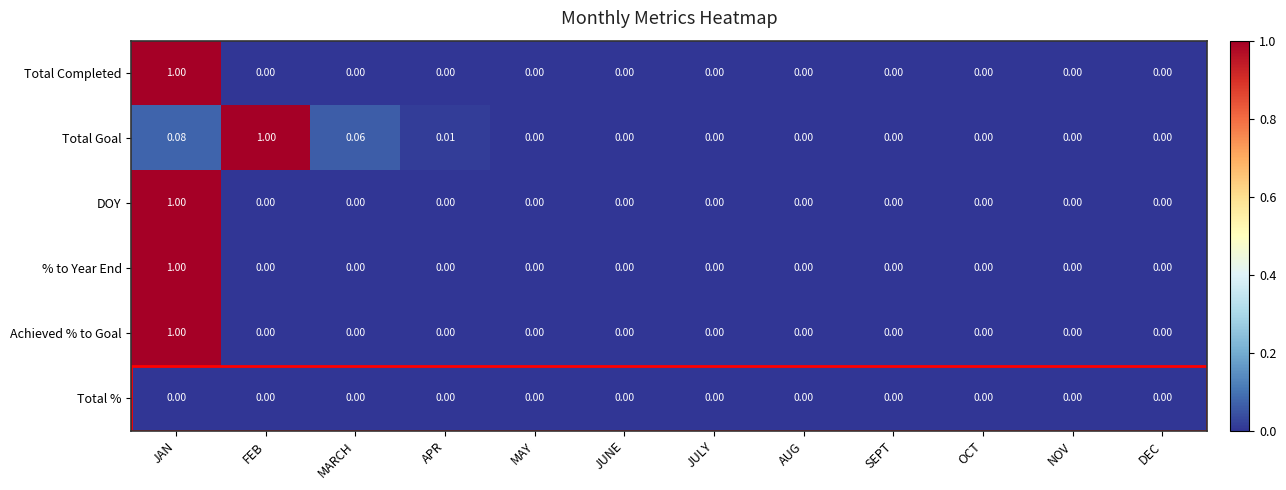

Which series has the largest total across all categories?

Total Goal